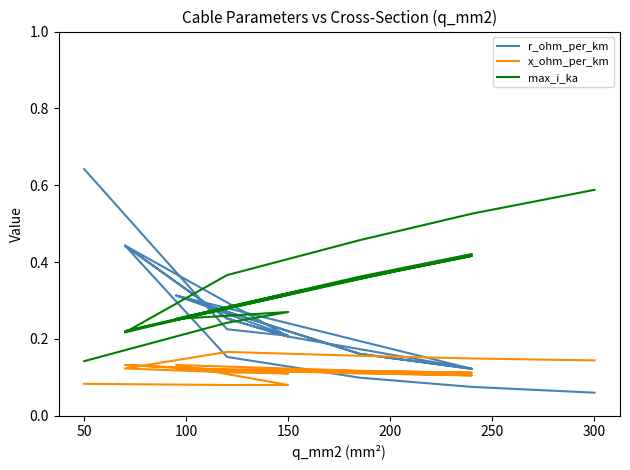

How many distinct data groups are displayed?

3